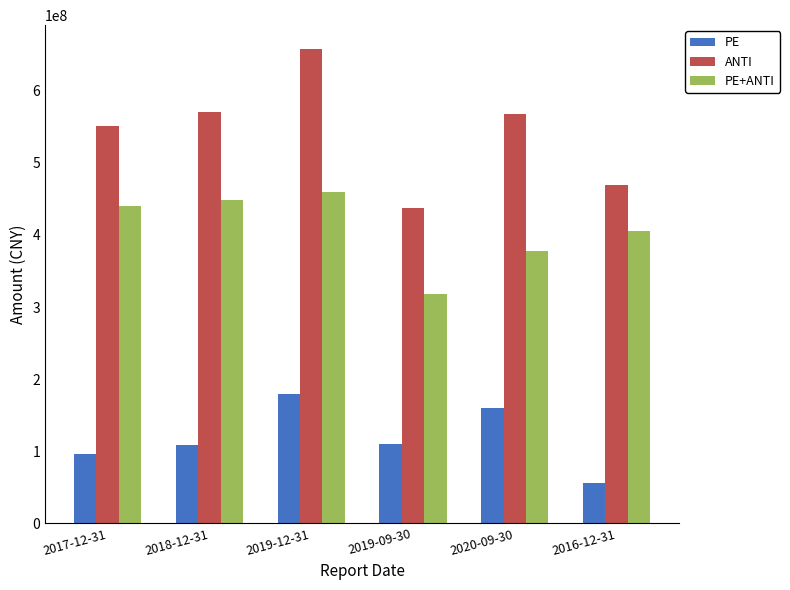

Which series changed the most between 2018-12-31 and 2016-12-31?

ANTI